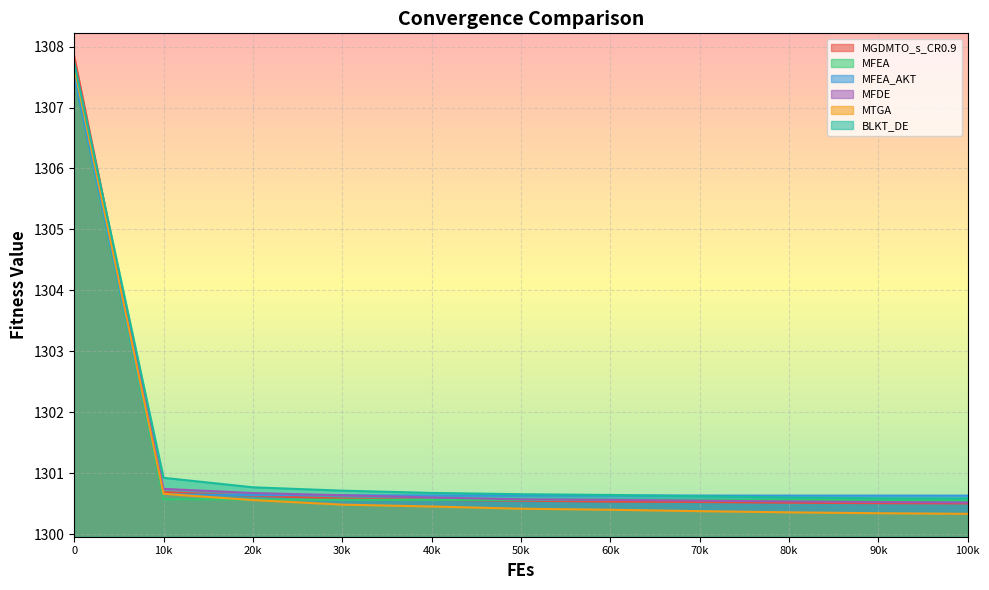

At 0, list the series in order from smallest to largest.

MFEA_AKT, MFEA, MTGA, BLKT_DE, MFDE, MGDMTO_s_CR0.9